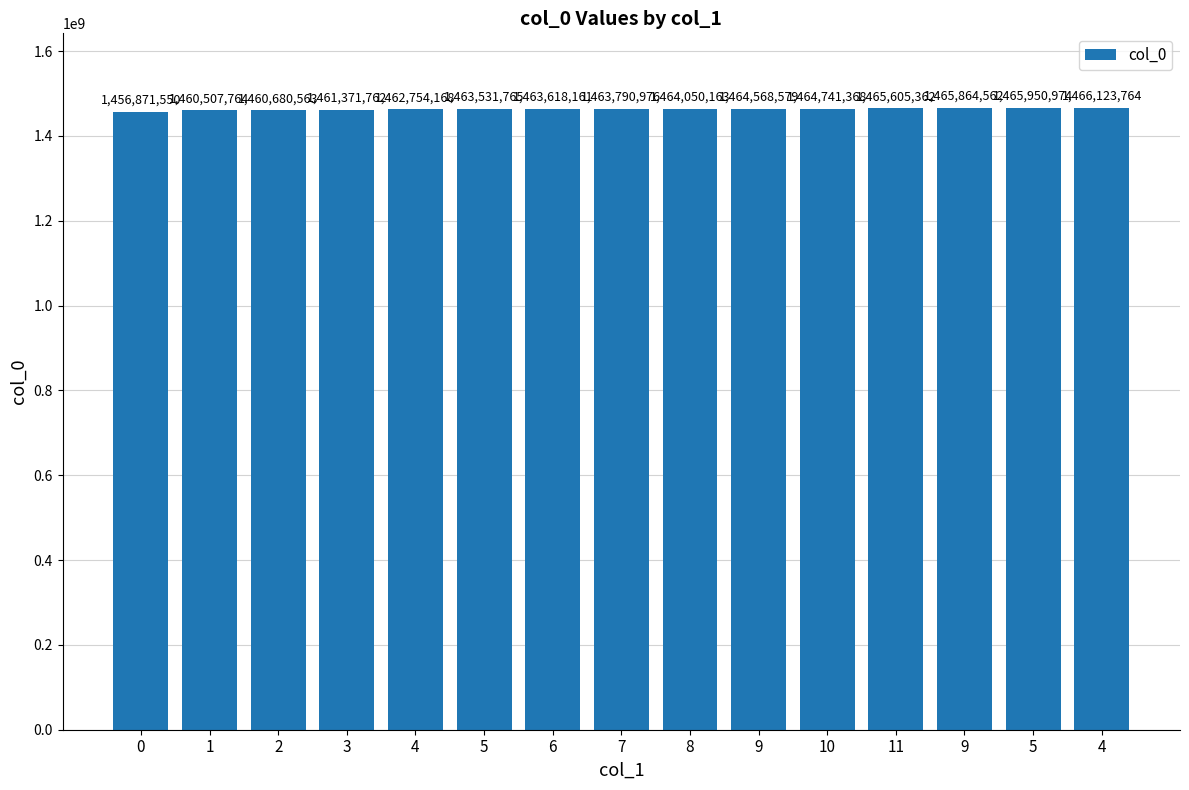

How many bars are there in total?

15